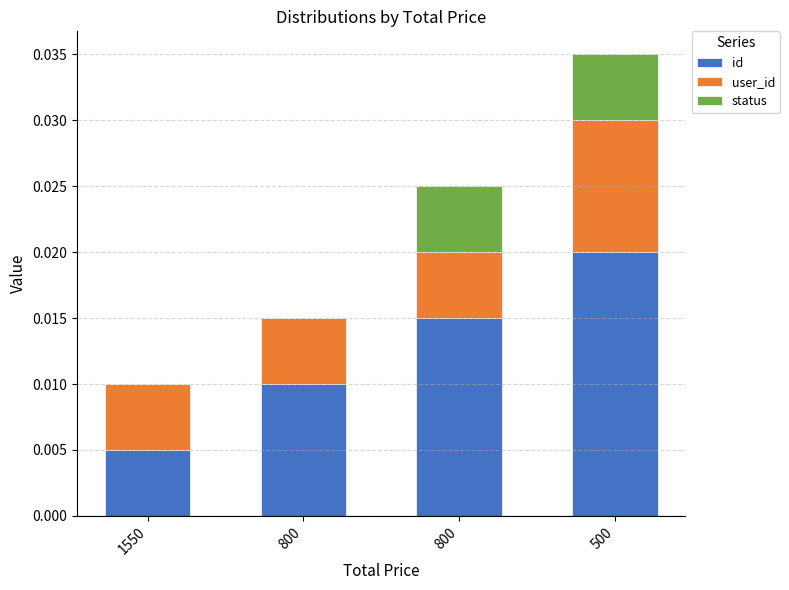

The id series shows 0.0 at 500. True or false?

False